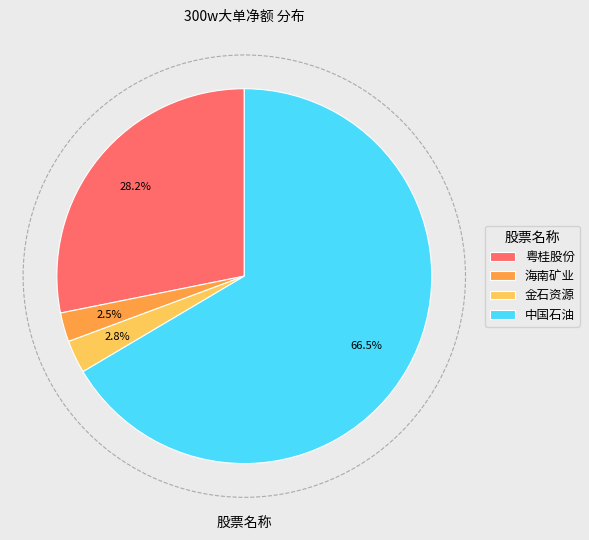

How many slices are in this pie chart?

4